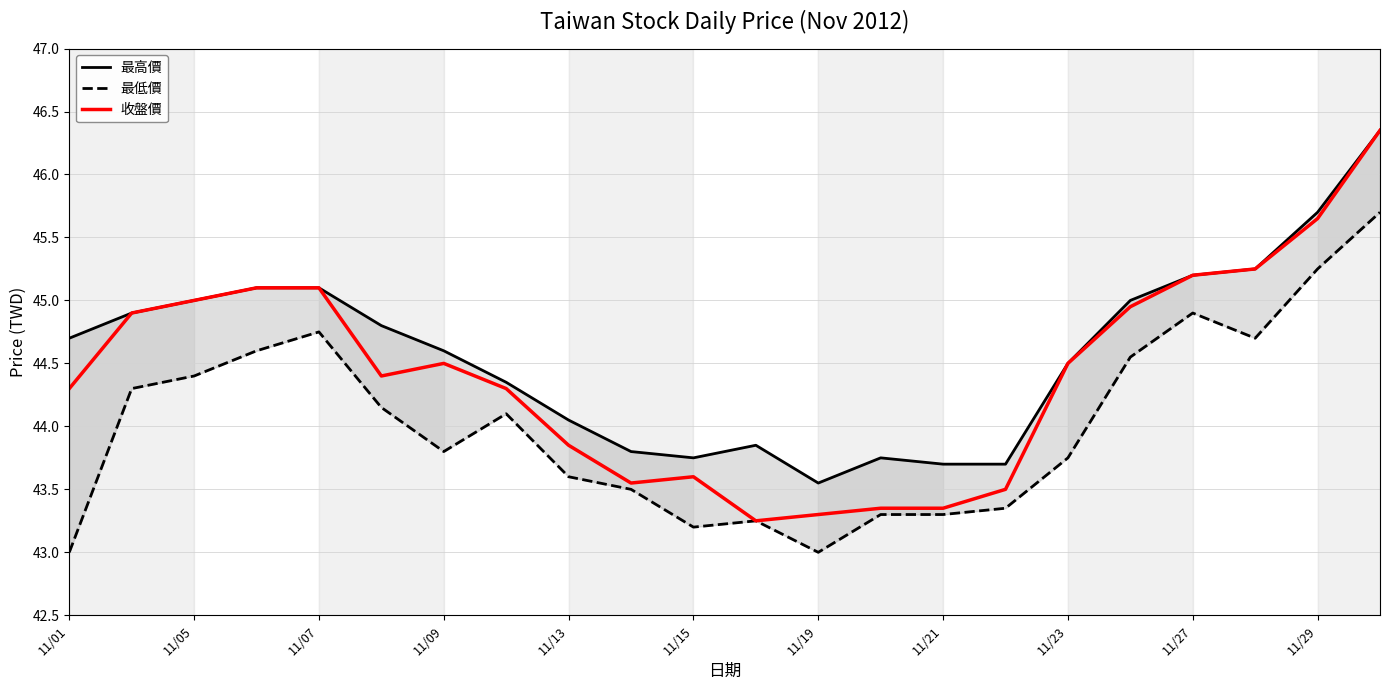

What position from the left is 17?

18